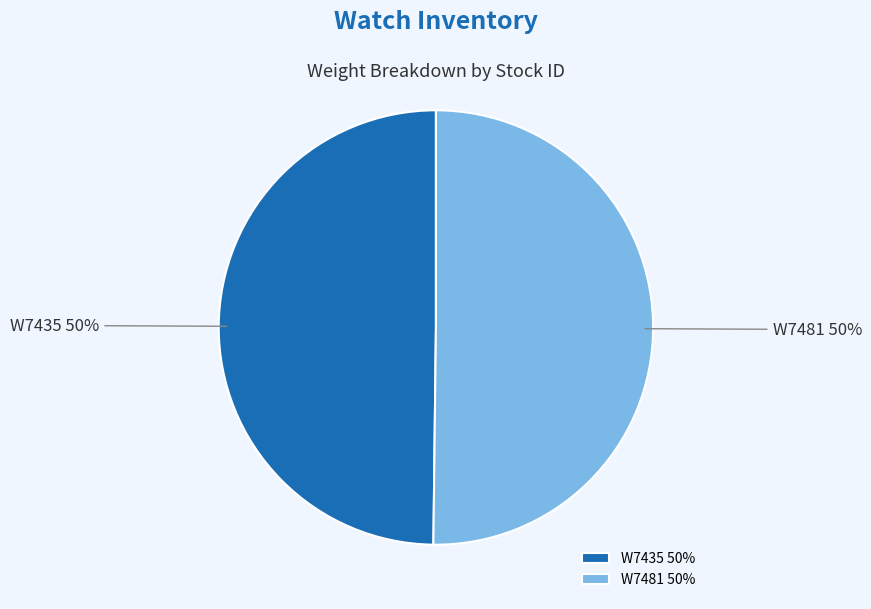

To the nearest percent, what portion does W7481 50% represent?

50%